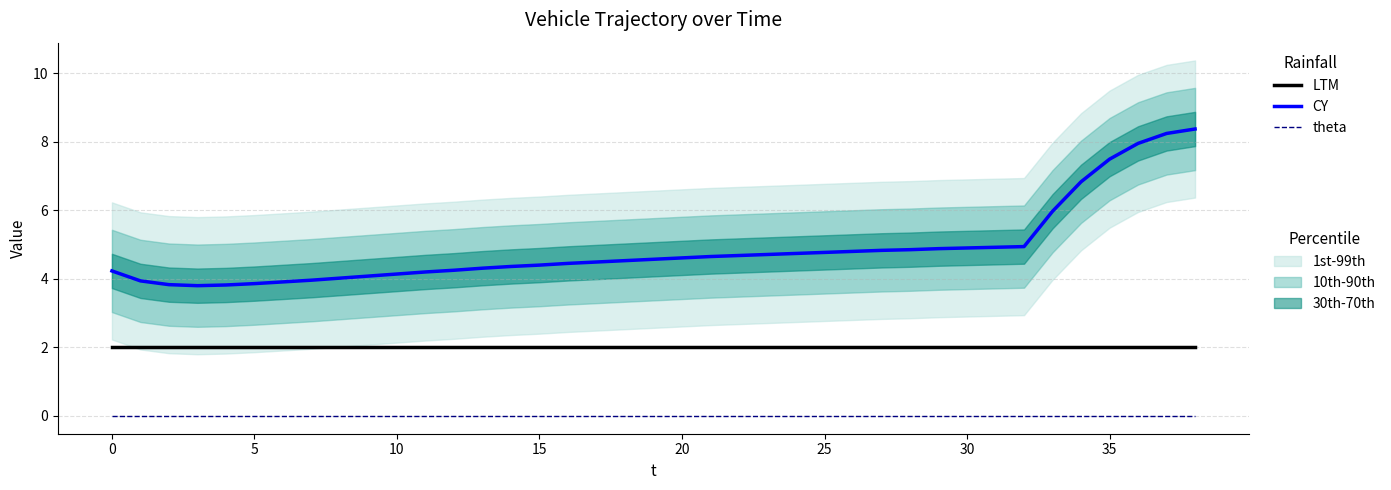

Is it true that LTM equals 2.0 at 34?

True